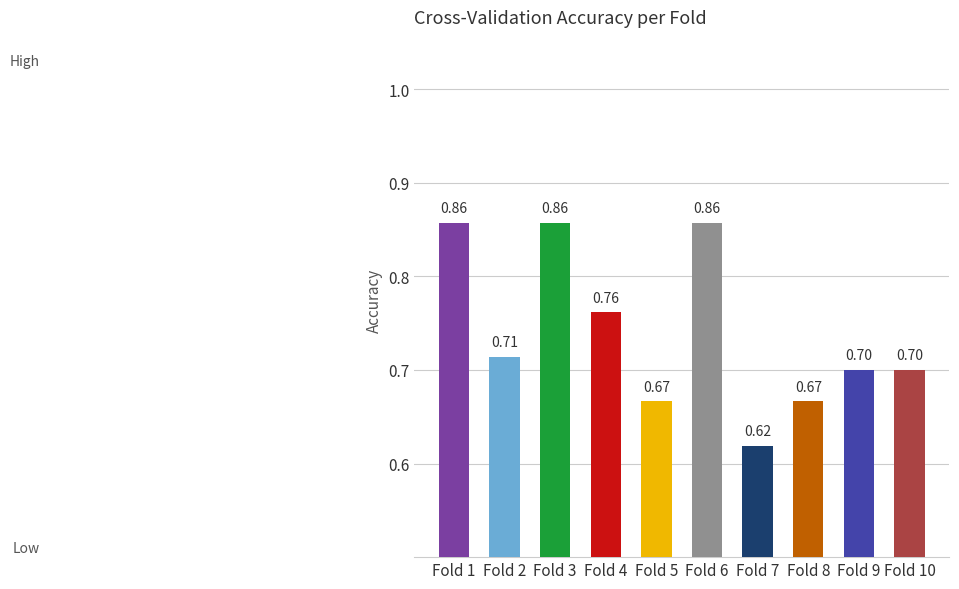

How many series are shown in this chart?

1